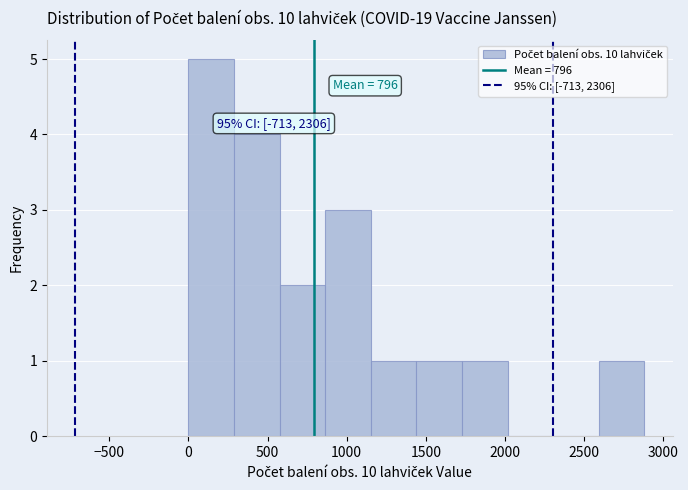

Which range on the x-axis has the tallest bar?

0 to 300